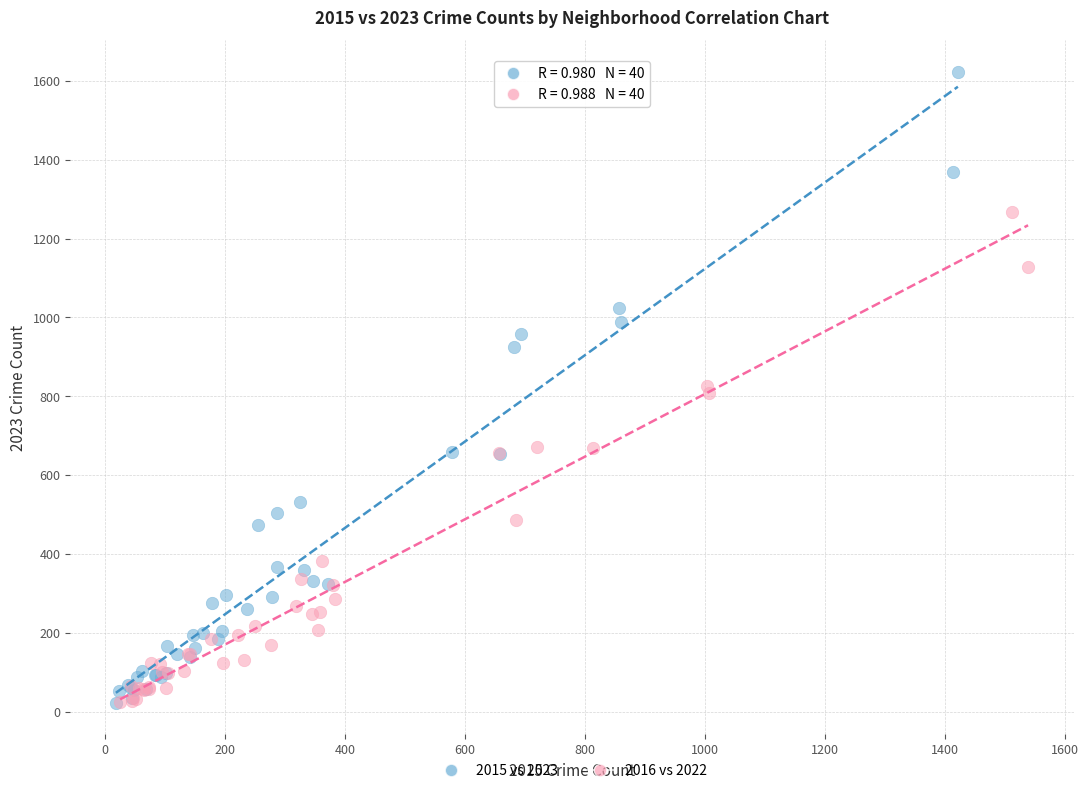

Which series reaches the maximum Y coordinate?

2015 vs 2023